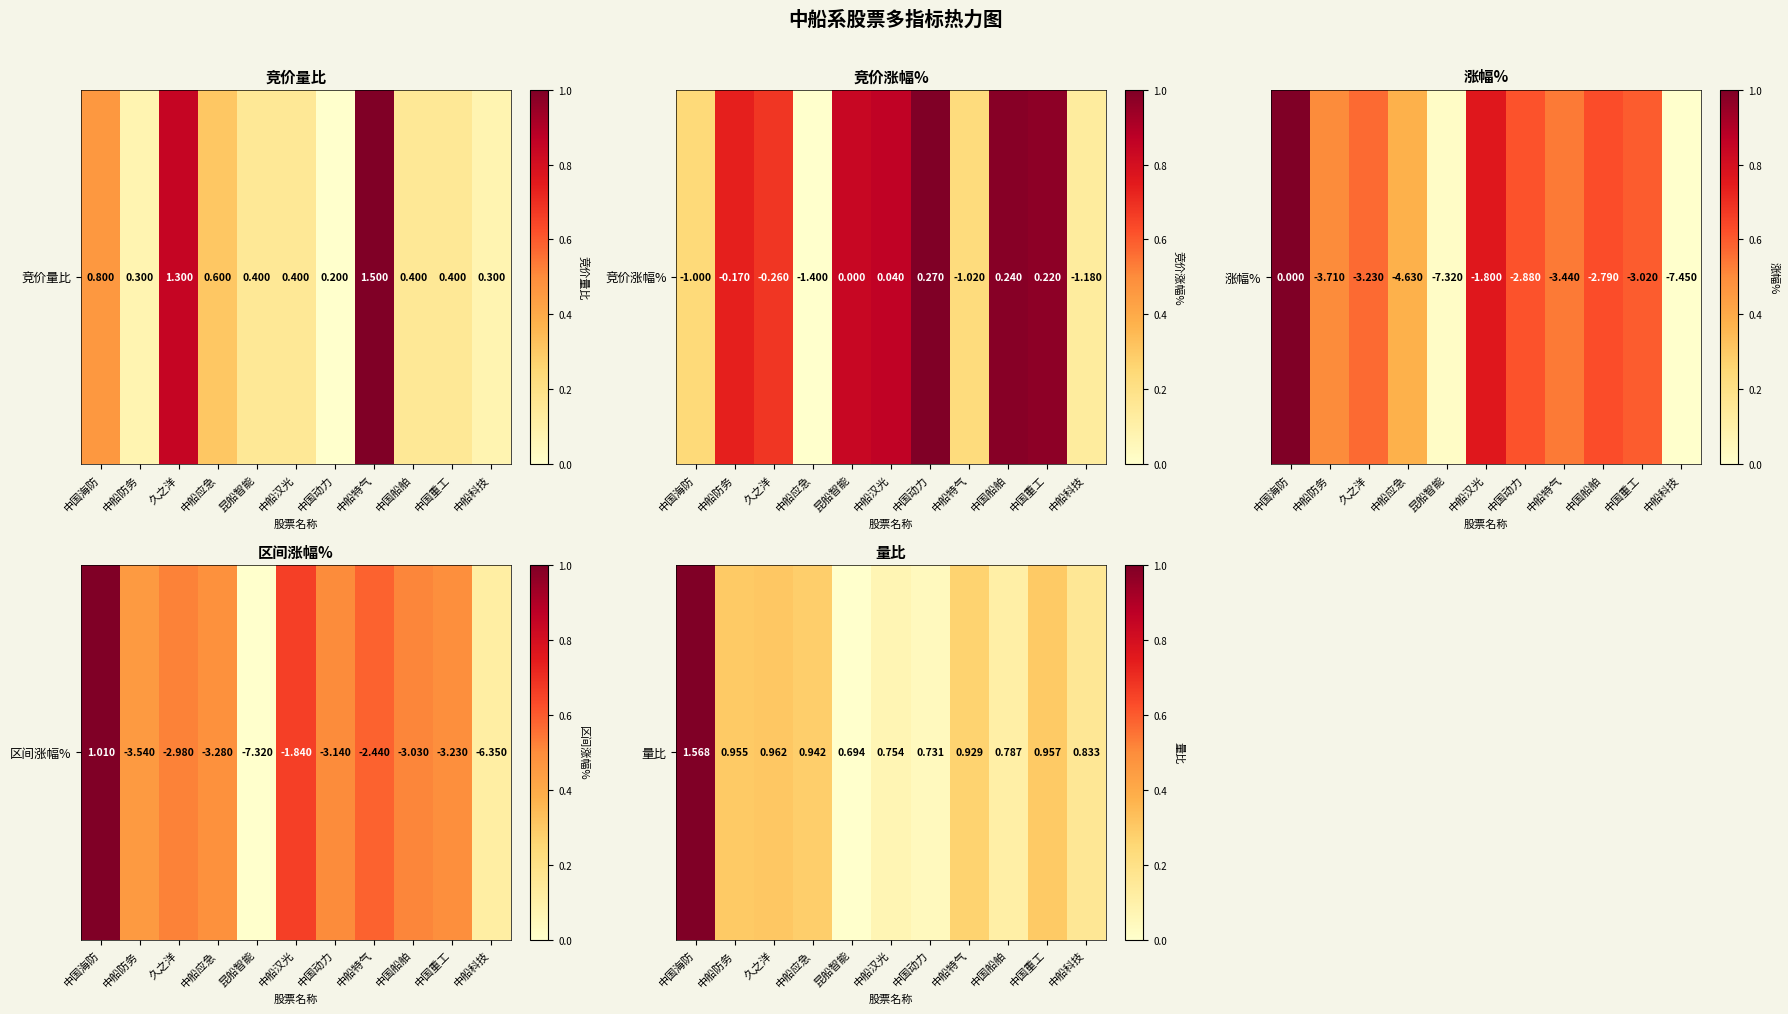

What is the change in value from 昆船智能 to 中船特气?

+0.3